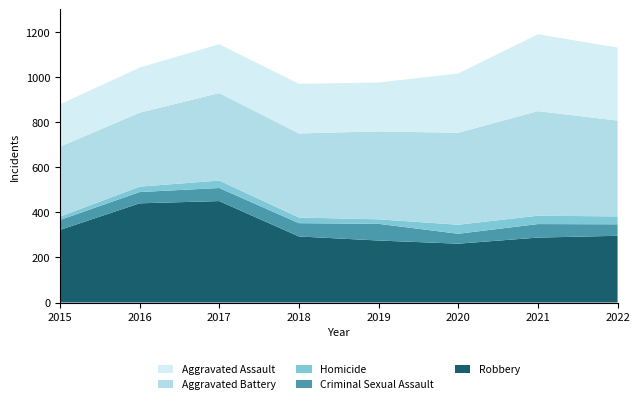

Reading left to right, transcribe all the data shown in this chart.

Aggravated Assault: 2015=188	2016=200	2017=217	2018=220	2019=217	2020=263	2021=341	2022=324
Aggravated Battery: 2015=310	2016=328	2017=388	2018=373	2019=390	2020=408	2021=464	2022=425
Criminal Sexual Assault: 2015=44	2016=50	2017=58	2018=59	2019=74	2020=44	2021=60	2022=51
Homicide: 2015=15	2016=24	2017=33	2018=25	2019=20	2020=40	2021=37	2022=35
Robbery: 2015=322	2016=440	2017=450	2018=293	2019=275	2020=261	2021=288	2022=296